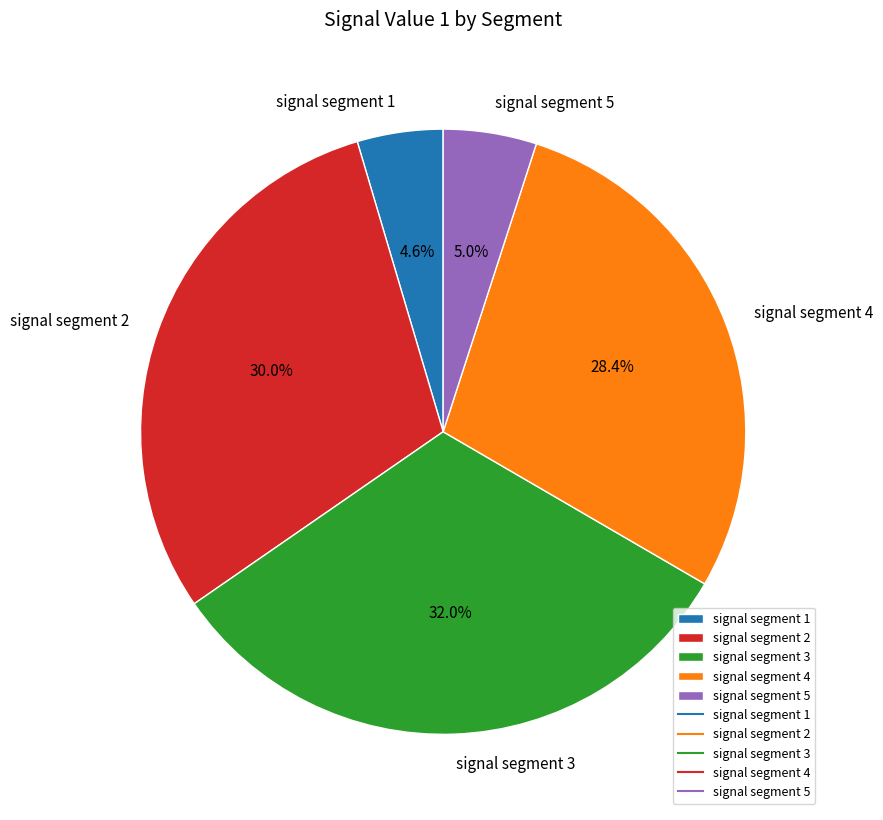

To the nearest percent, what portion does signal segment 5 represent?

5%